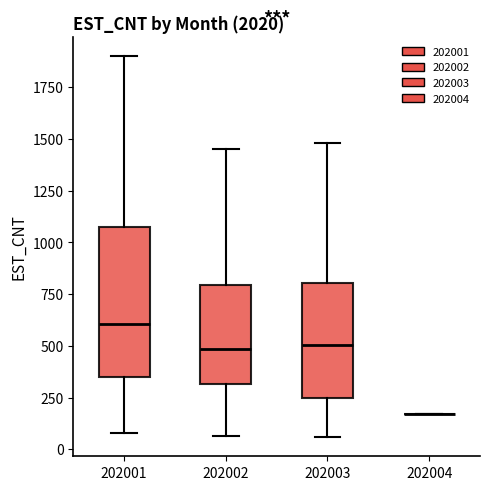

Comparing the boxes themselves (not the whiskers), which one is the tallest?

202001